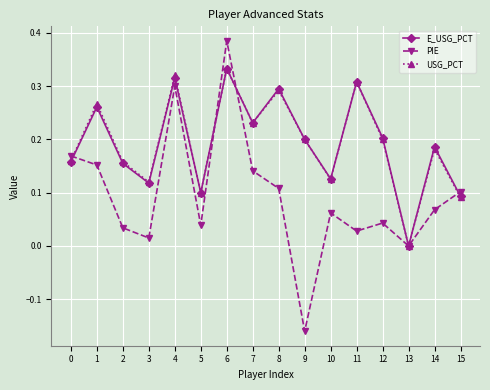

Which series ends up on top after the final intersection of E_USG_PCT and PIE?

PIE